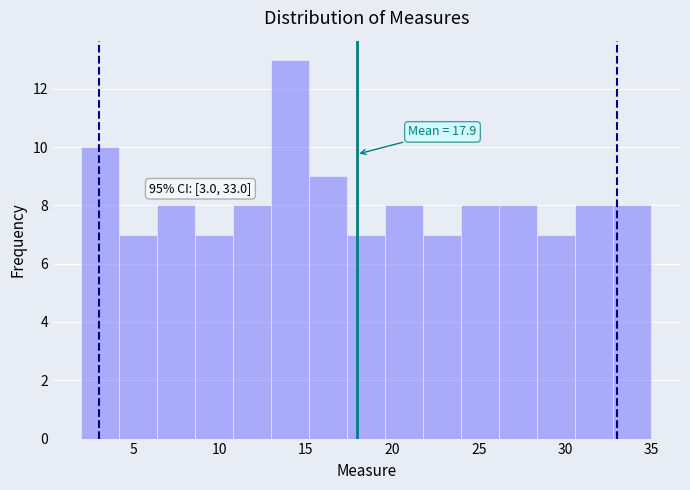

Over which range of the x-axis is the bar tallest?

13.0 to 15.2